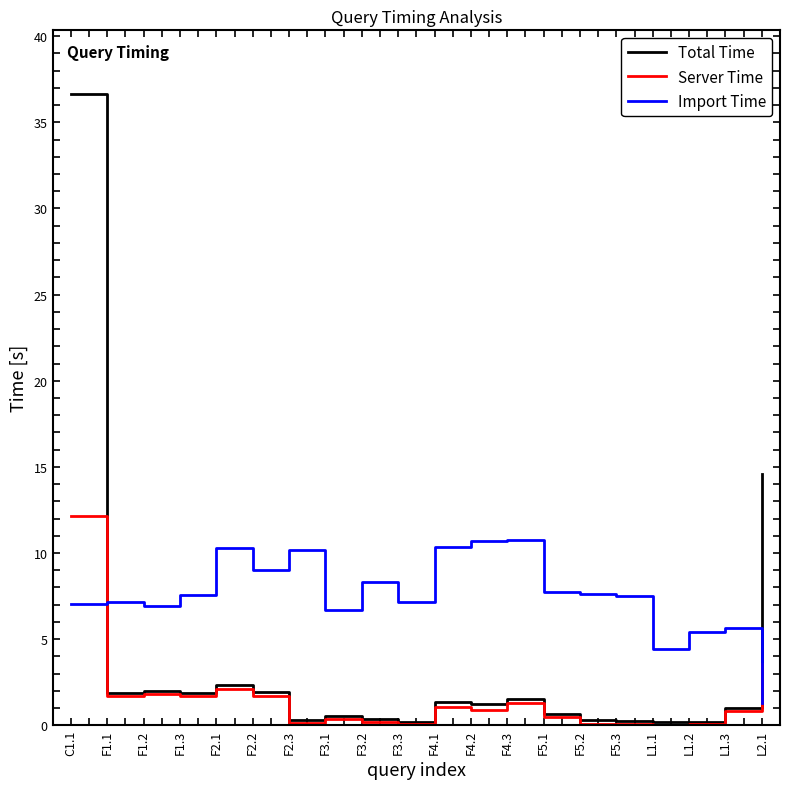

Which series has the largest total across all categories?

Import Time